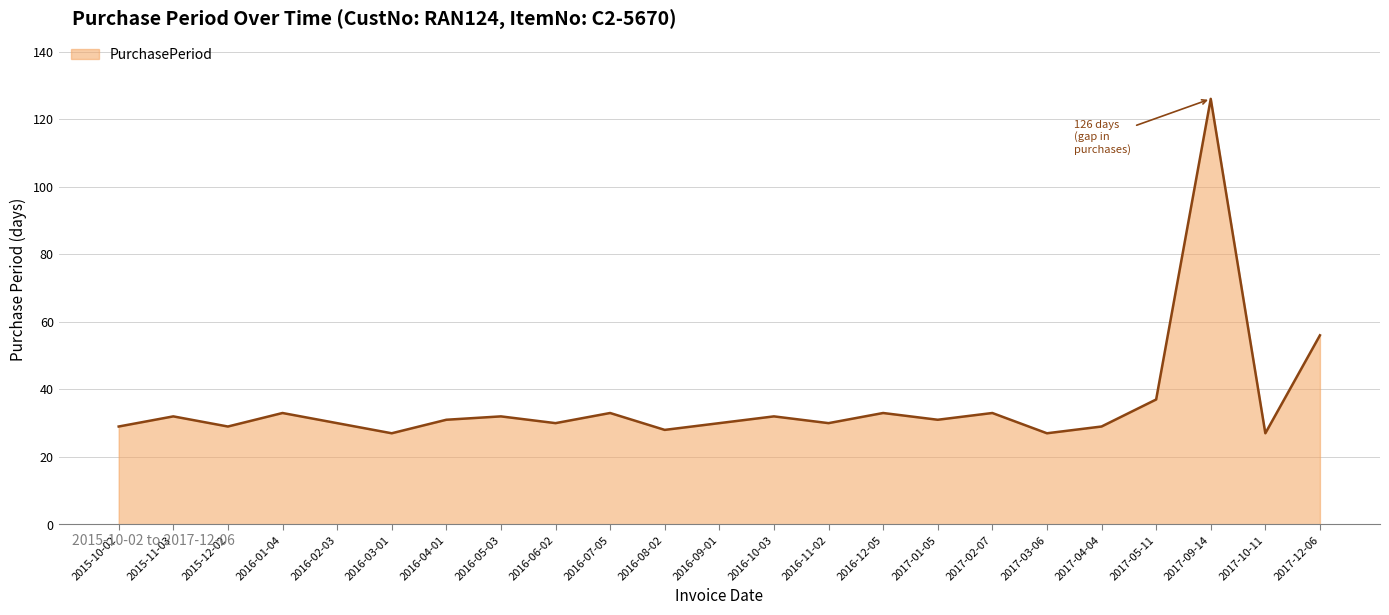

How many lines are shown in the chart?

1